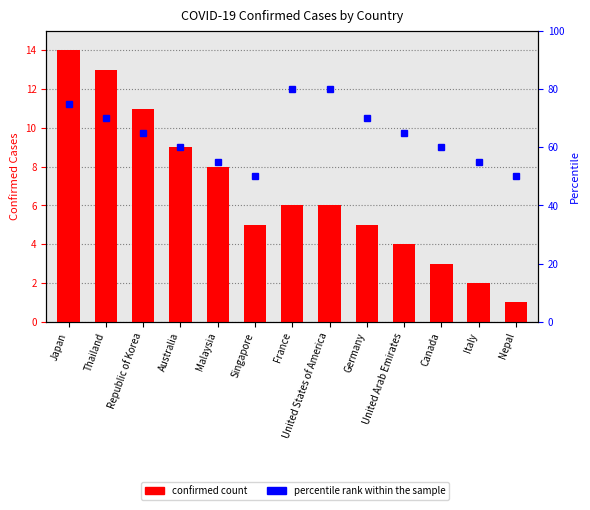

How many values in the percentile rank within the sample series are below 65?

6